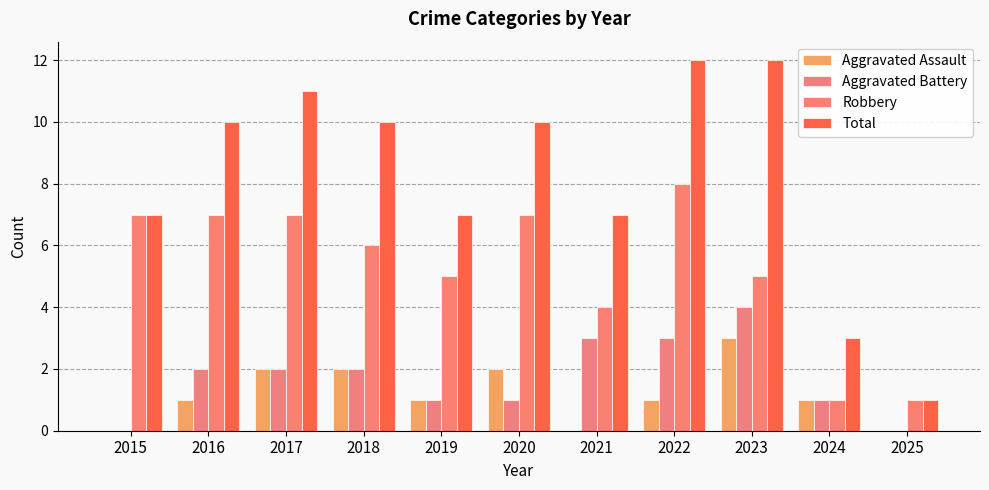

Reading right to left, transcribe all the data shown in this chart.

Aggravated Assault: 0	1	3	1	0	2	1	2	2	1	0
Aggravated Battery: 0	1	4	3	3	1	1	2	2	2	0
Robbery: 1	1	5	8	4	7	5	6	7	7	7
Total: 1	3	12	12	7	10	7	10	11	10	7